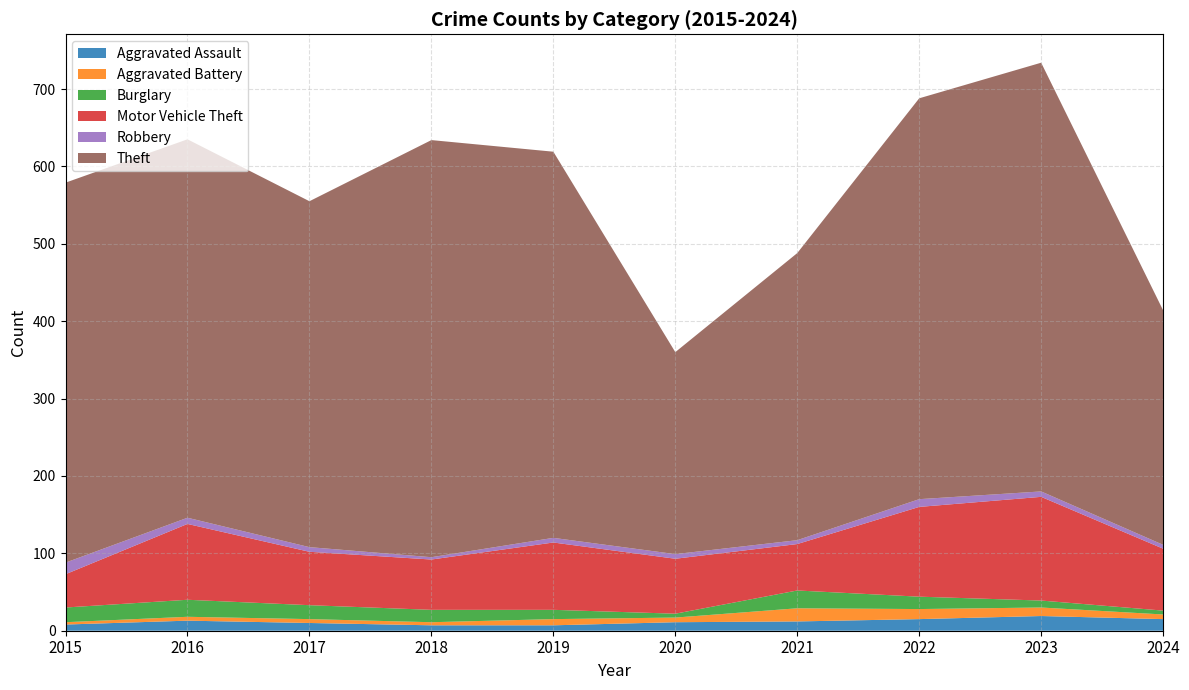

Reading left to right, transcribe all the data shown in this chart.

Aggravated Assault: 2015=8	2016=13	2017=10	2018=7	2019=7	2020=11	2021=12	2022=15	2023=19	2024=15
Aggravated Battery: 2015=3	2016=5	2017=5	2018=4	2019=8	2020=6	2021=17	2022=13	2023=11	2024=6
Burglary: 2015=19	2016=22	2017=18	2018=16	2019=12	2020=5	2021=23	2022=16	2023=9	2024=5
Motor Vehicle Theft: 2015=43	2016=98	2017=69	2018=65	2019=87	2020=71	2021=60	2022=116	2023=134	2024=80
Robbery: 2015=15	2016=8	2017=6	2018=3	2019=6	2020=6	2021=5	2022=10	2023=7	2024=5
Theft: 2015=491	2016=489	2017=447	2018=539	2019=499	2020=261	2021=371	2022=518	2023=554	2024=303